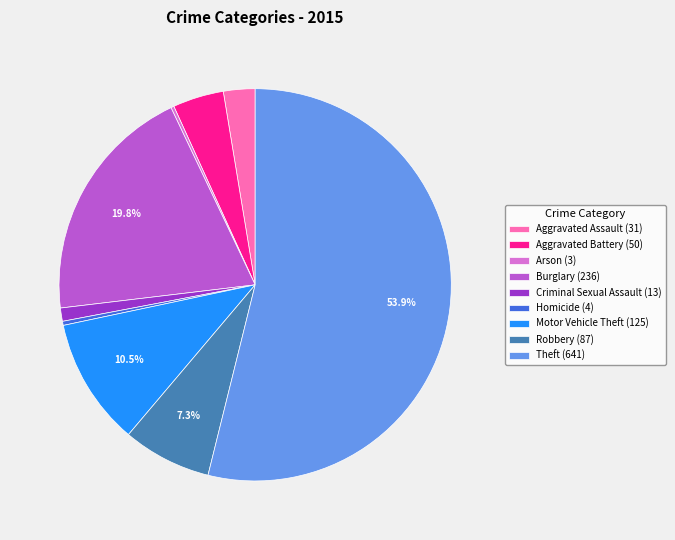

Between Aggravated Battery (50) and Motor Vehicle Theft (125), which is larger?

Motor Vehicle Theft (125)